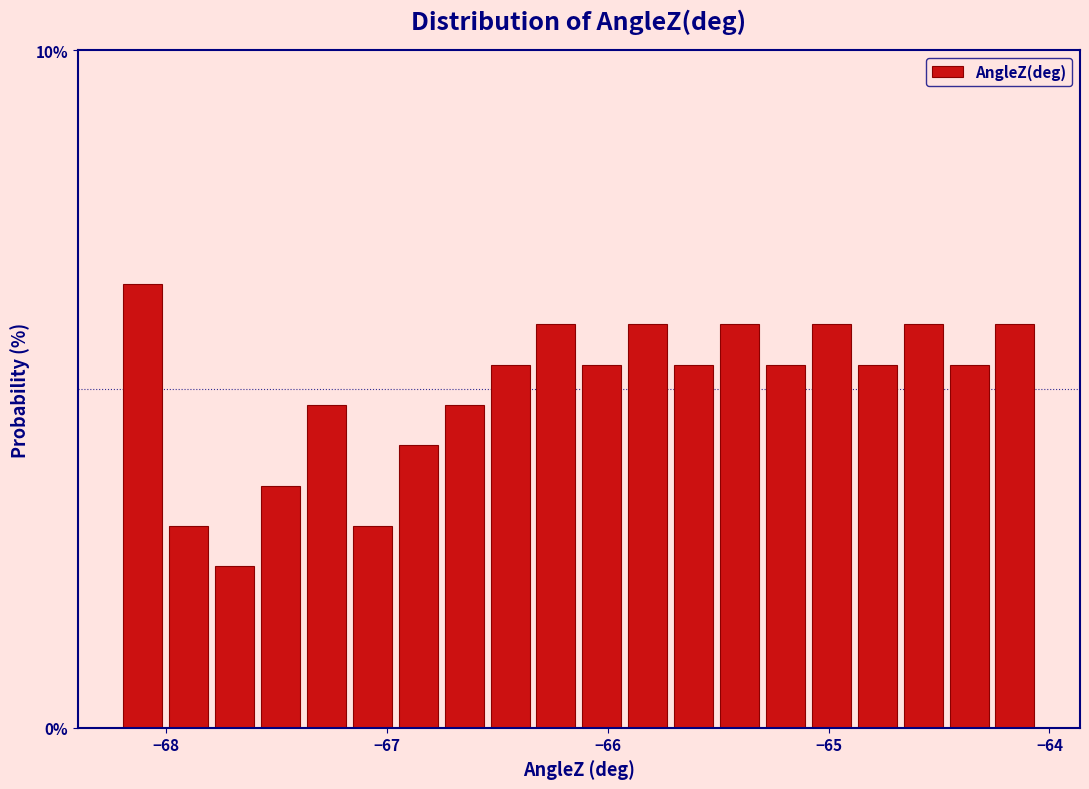

Around what value on the x-axis is the tallest bar? Give the approximate position of its centre, as read against the axis.

-68.1